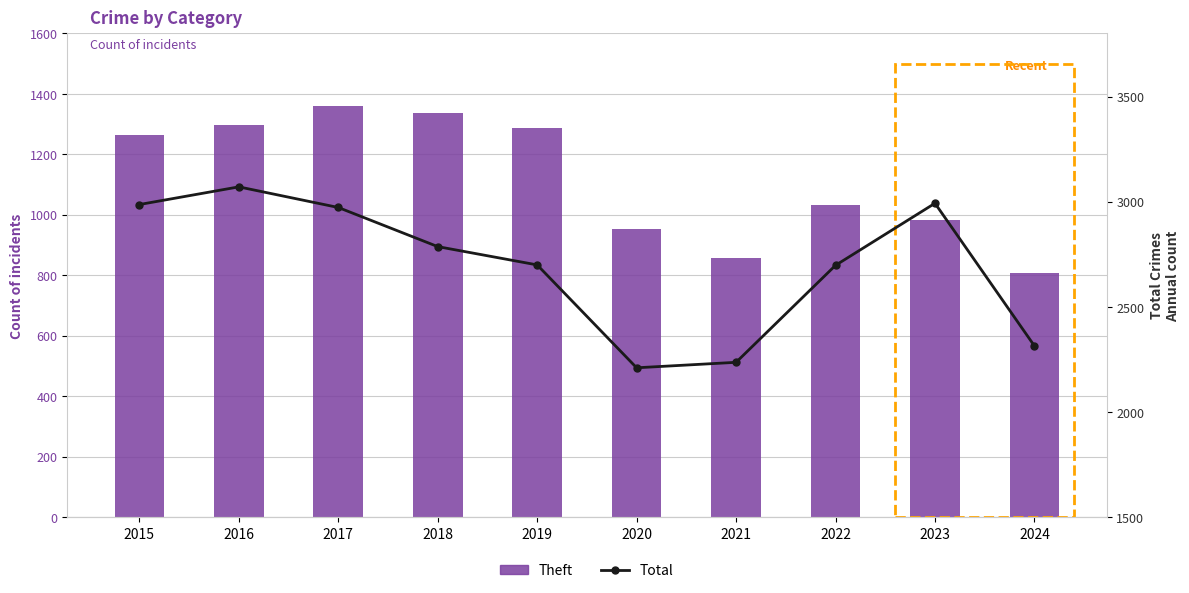

At which category is the sum across all series the highest?

2016